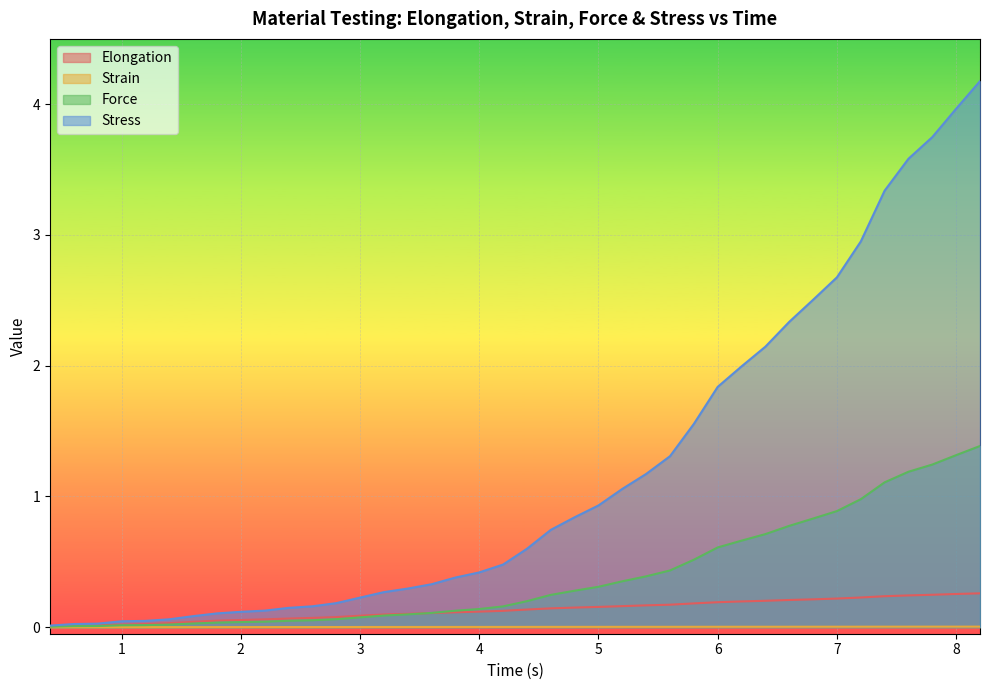

What is the approximate value of Stress at 2.0?

0.1